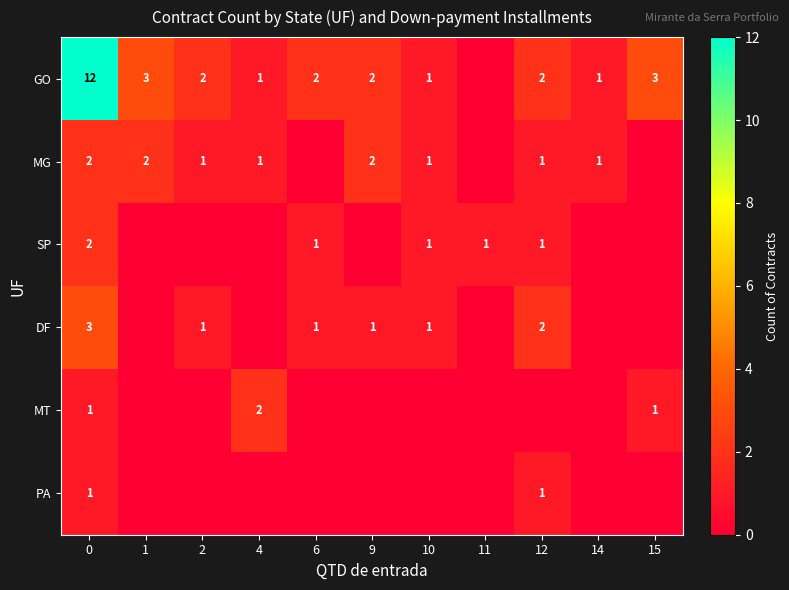

Is it true that DF equals 3 at 0?

True